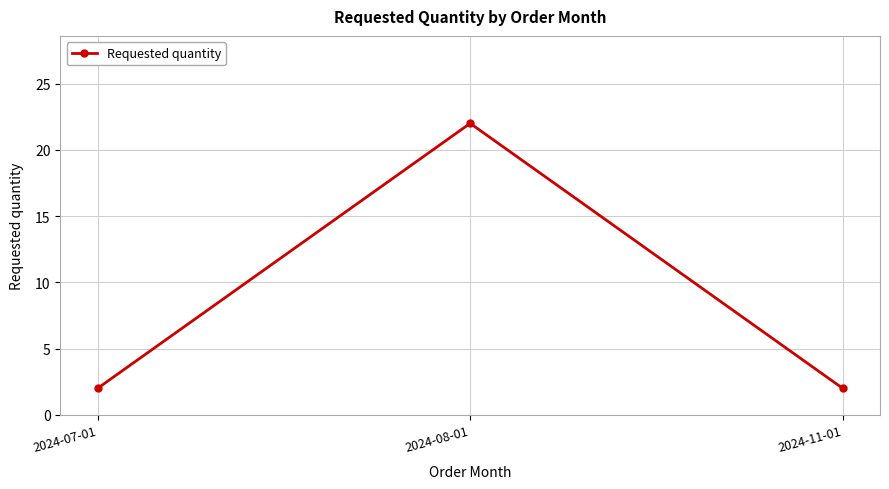

Reading left to right, list all the values displayed in this chart.

2	22	2